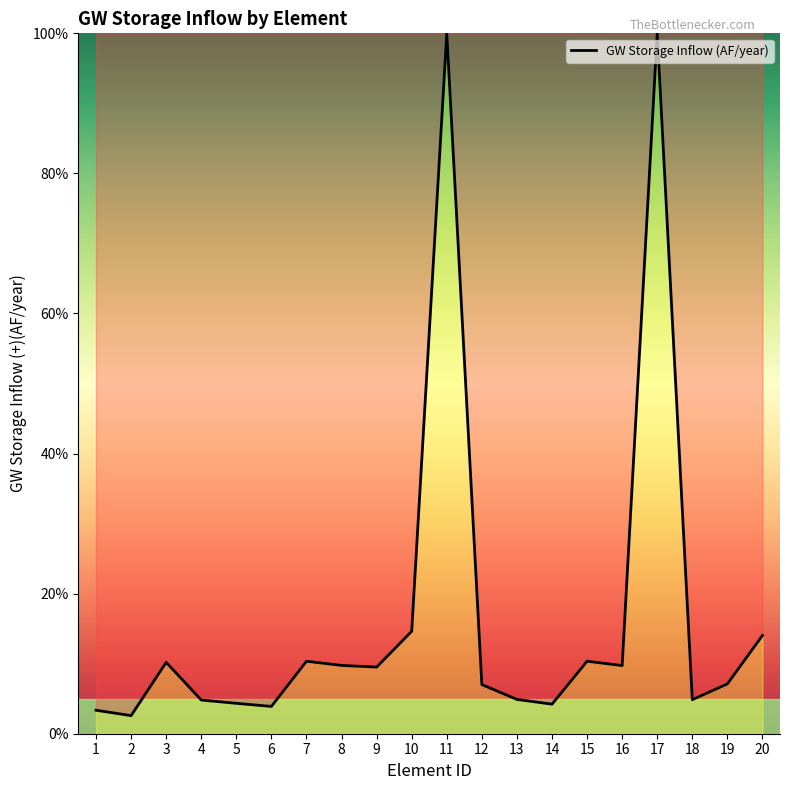

What is the greatest value displayed?

100.0